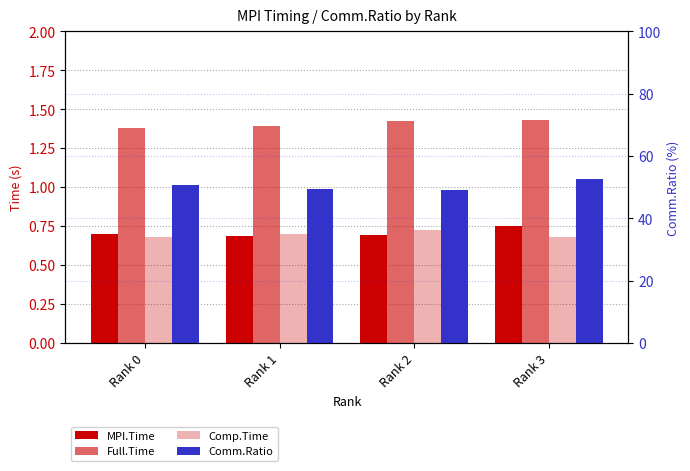

Reading left to right, list all the values displayed in this chart.

MPI.Time: 0.7	0.7	0.7	0.8
Full.Time: 1.4	1.4	1.4	1.4
Comp.Time: 0.7	0.7	0.7	0.7
Comm.Ratio: 50.6	49.6	49.0	52.5